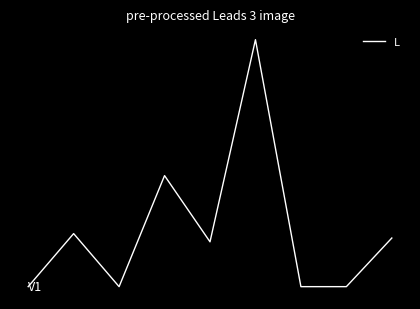

What is the value of the 4th point from the left?

9.7